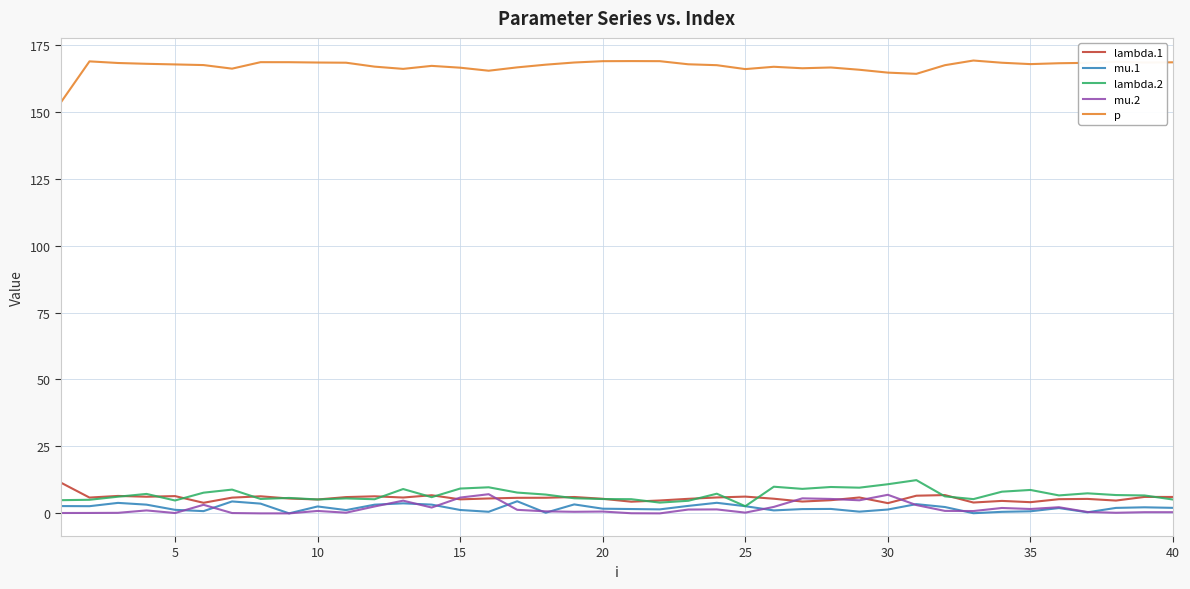

True or false: p and mu.2 intersect in this chart.

False